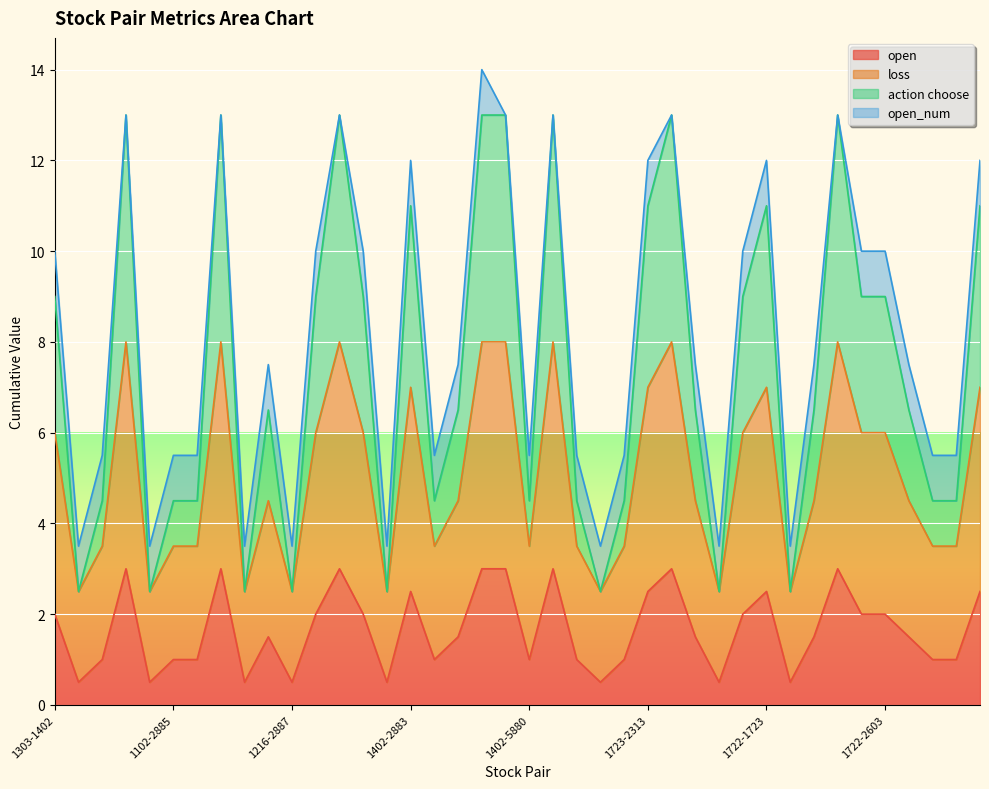

At which category does the chart reach its peak across all series?

1102-2356